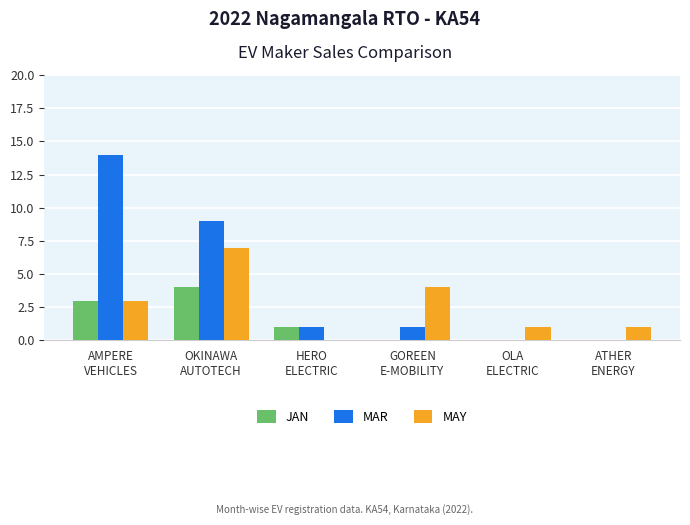

What is the greatest value displayed?

14